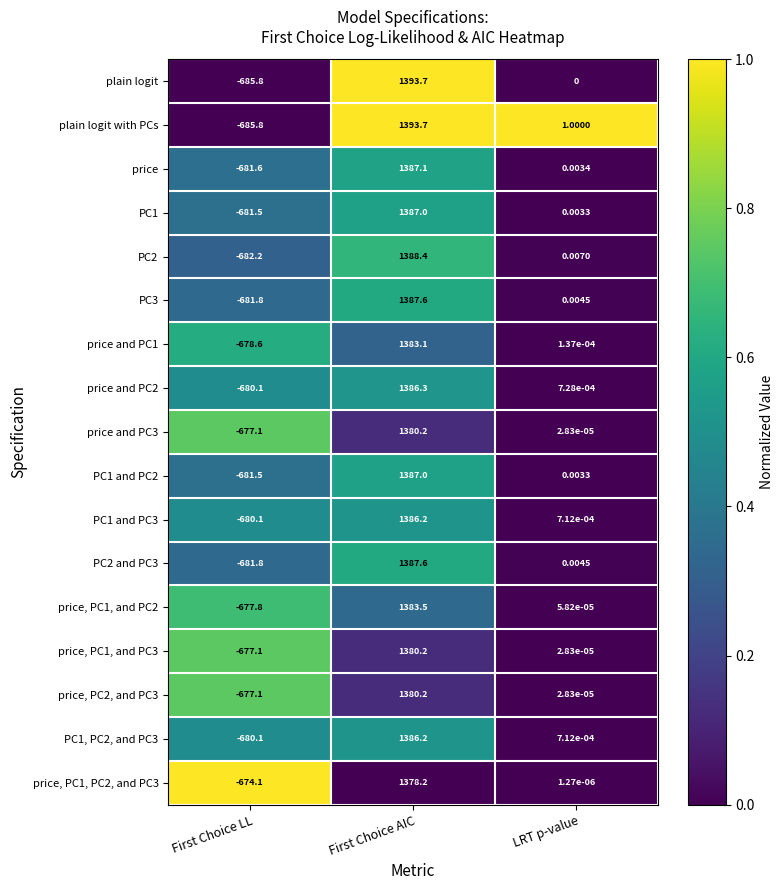

Which series has the largest total across all categories?

plain logit with PCs